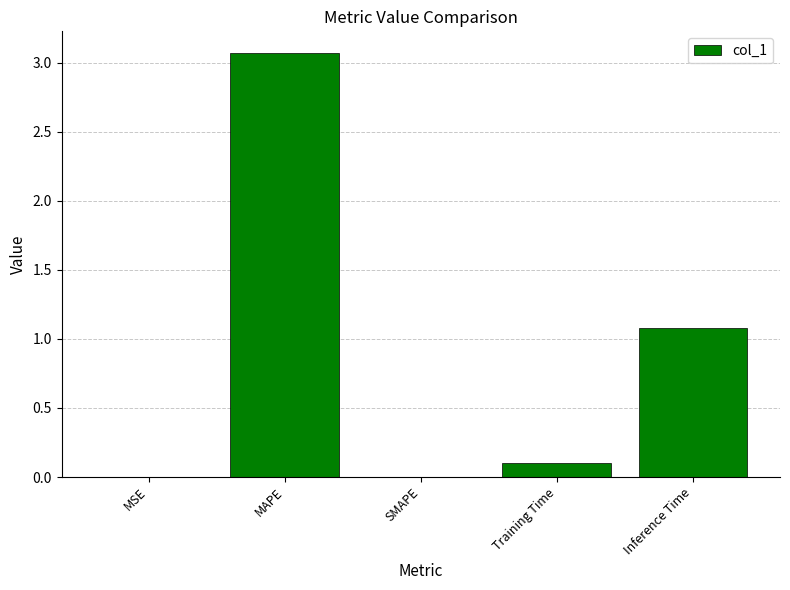

The chart shows a value of 0.0 at SMAPE. True or false?

True